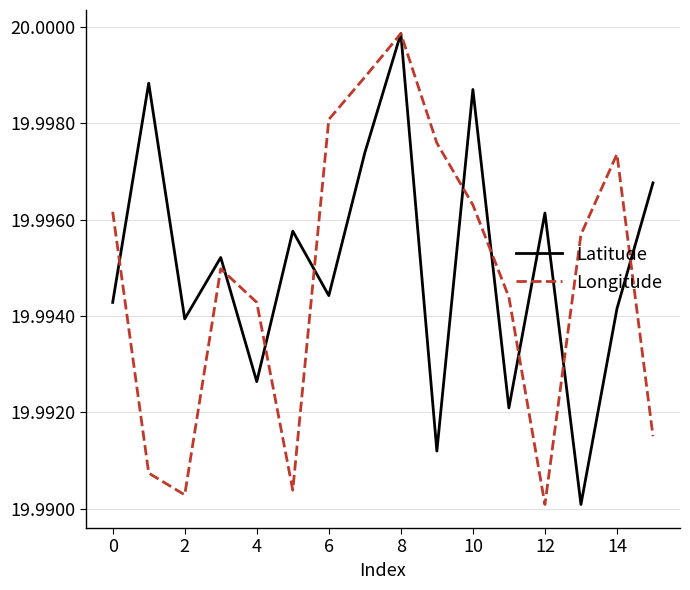

Does the chart display data point markers on the line(s)?

No